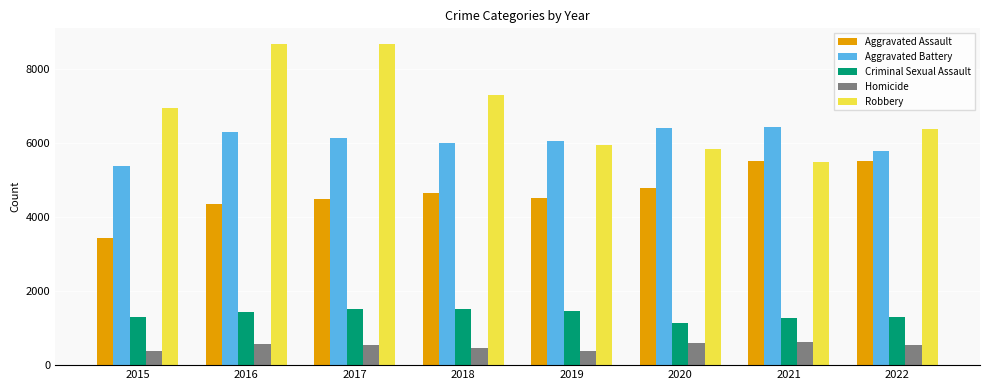

Between 2021 and 2022, which series saw the biggest shift?

Robbery